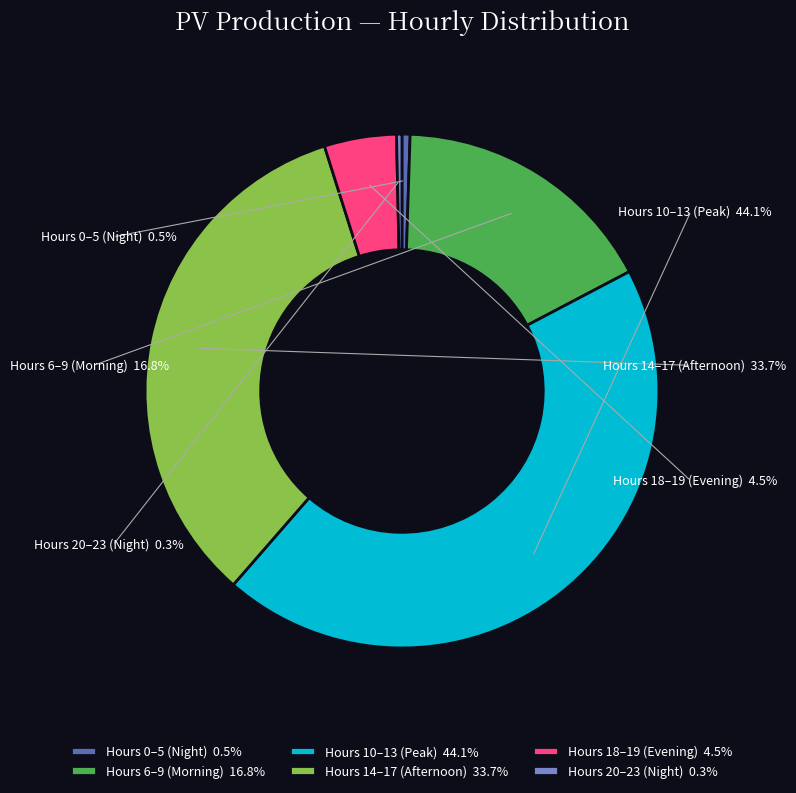

Is it true that 7 is 1% of the pie?

False